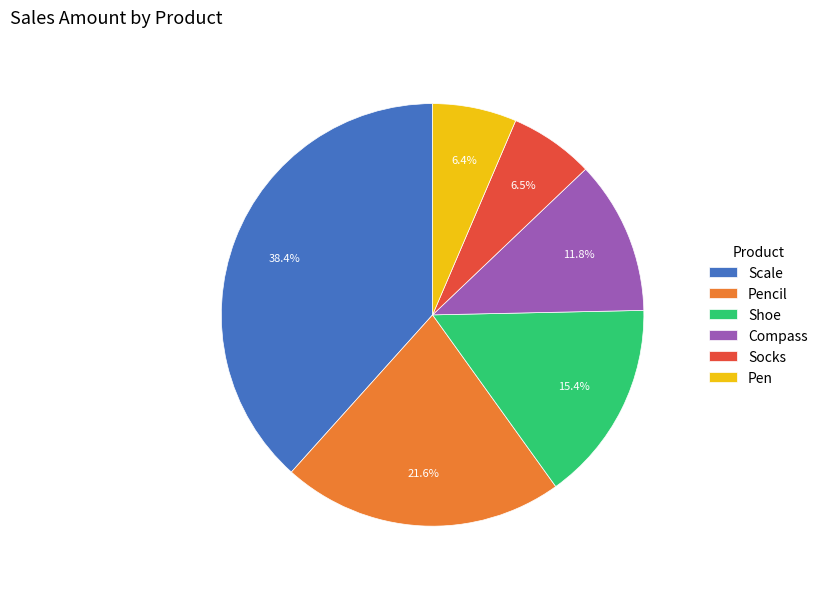

To the nearest percent, what is the difference between the largest and smallest slice percentages?

32%